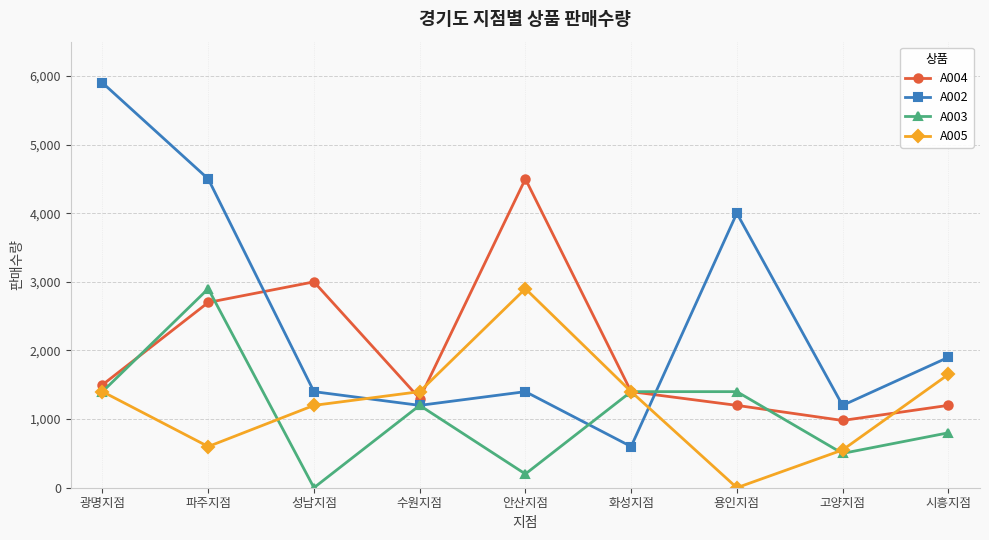

At which label does A004 reach its peak?

안산지점